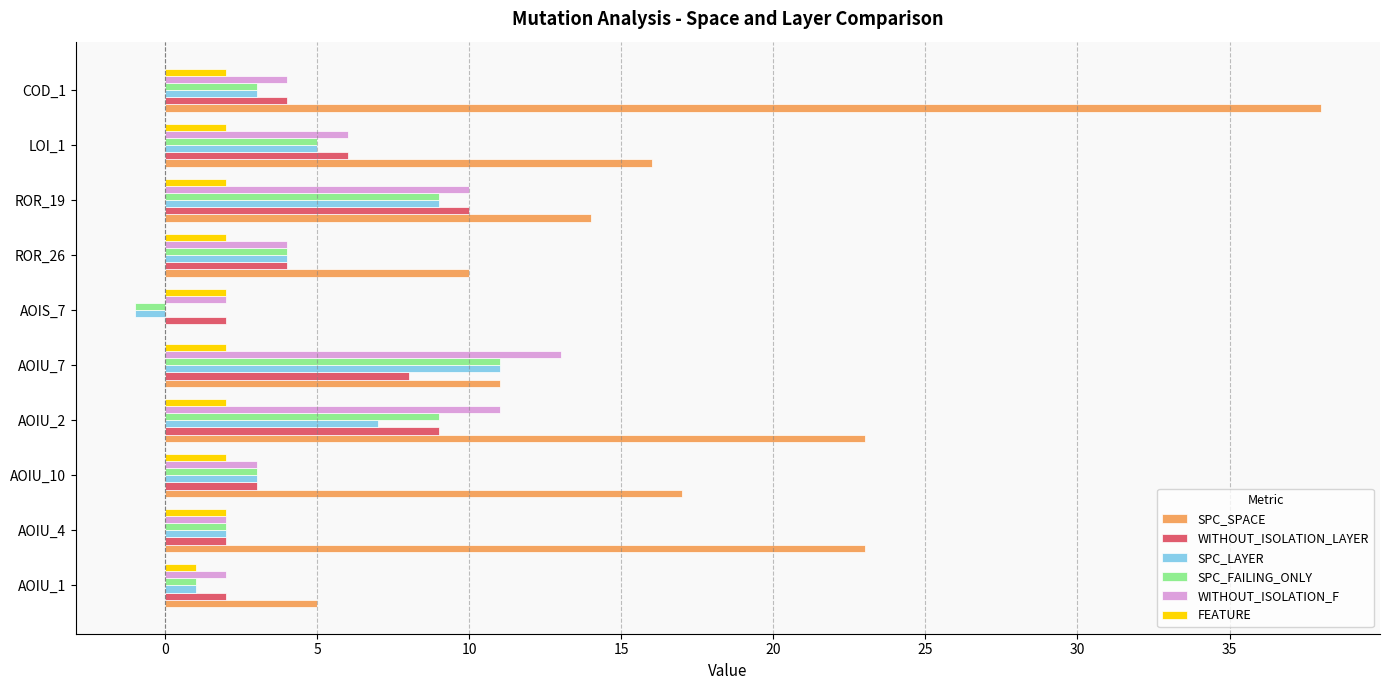

Count the number of categories in the chart.

10